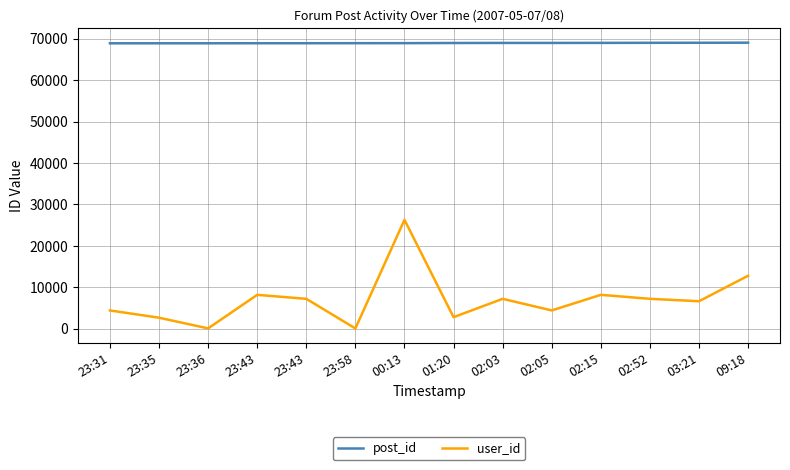

Where is the first local maximum for user_id?

23:43